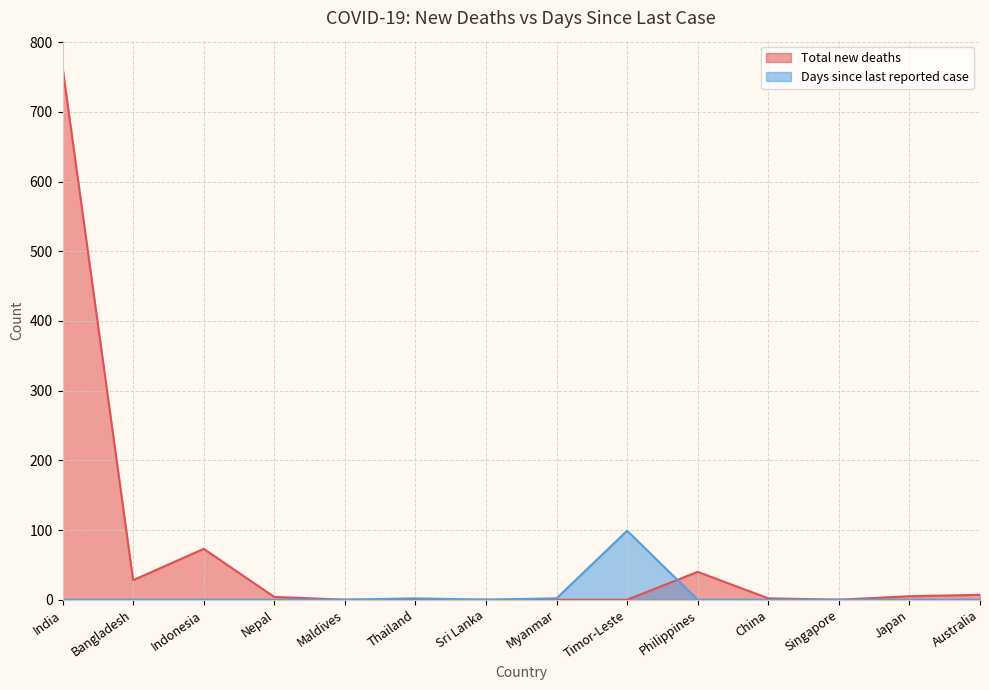

The Days since last reported case series shows -54 at India. True or false?

False